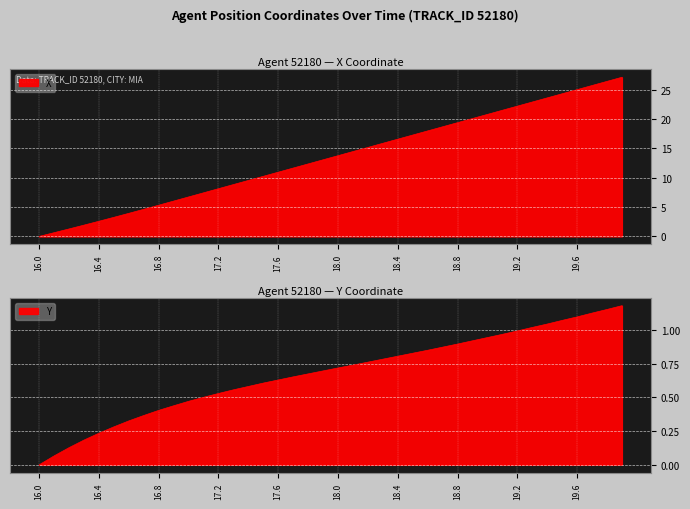

Between 19.0 and 17.9, which is larger?

19.0